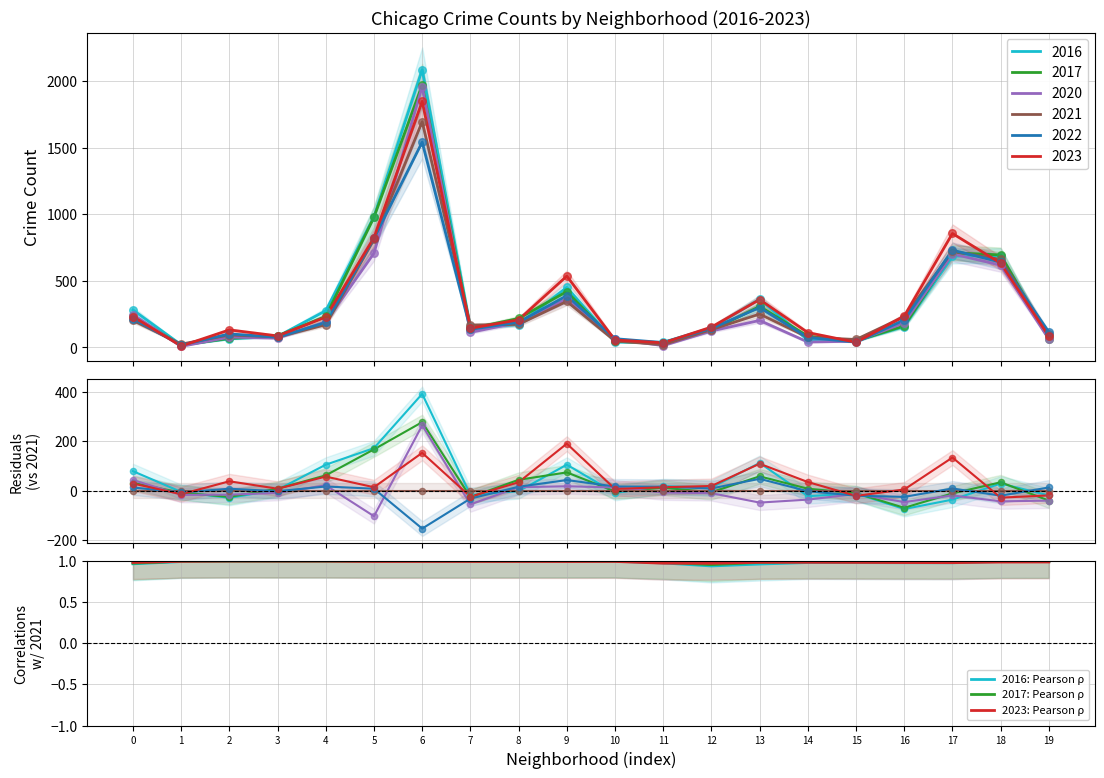

True or false: 2023: Pearson ρ has a value of 1.0 at 16.

True